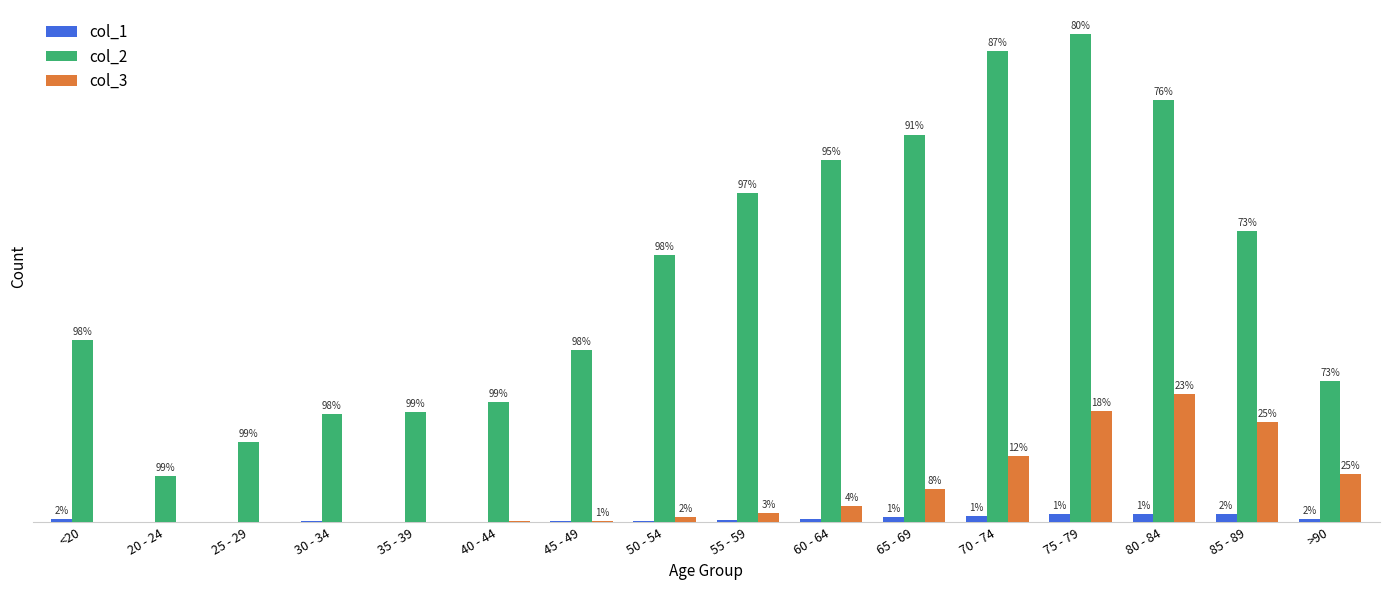

What is the minimum value for col_3?

3